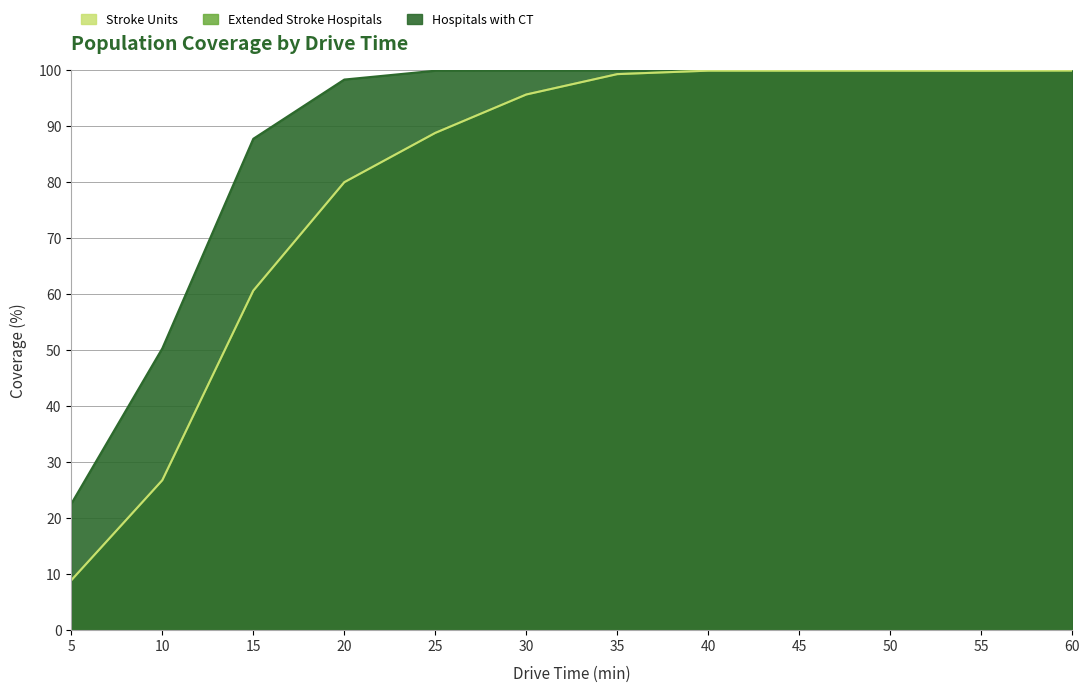

True or false: Hospitals with CT has more than 0 points higher than both neighbors.

False